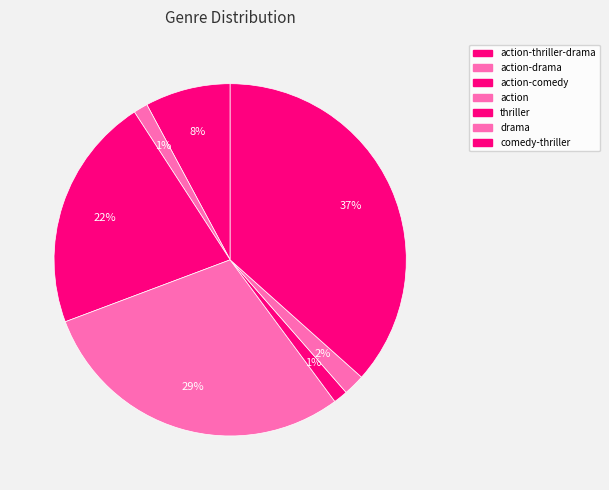

The action slice represents 41% of the pie. True or false?

False